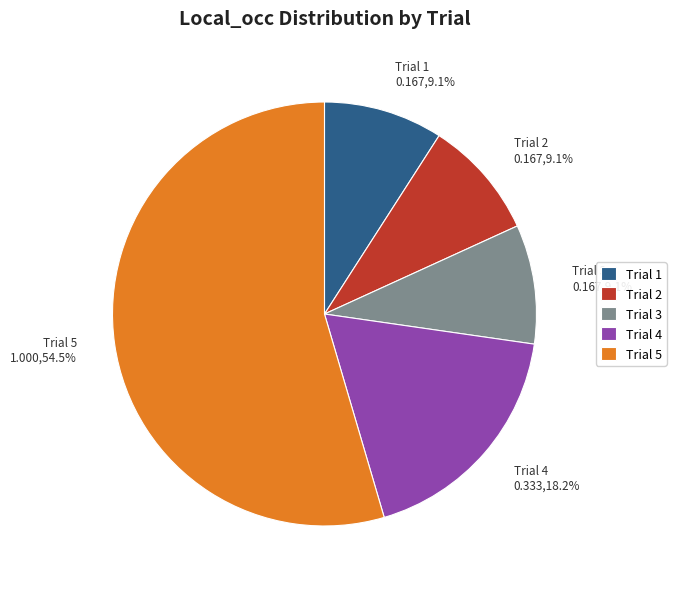

Which has a higher value, Trial 5 1.000,54.5% or Trial 3 0.167,9.1%?

Trial 5 1.000,54.5%